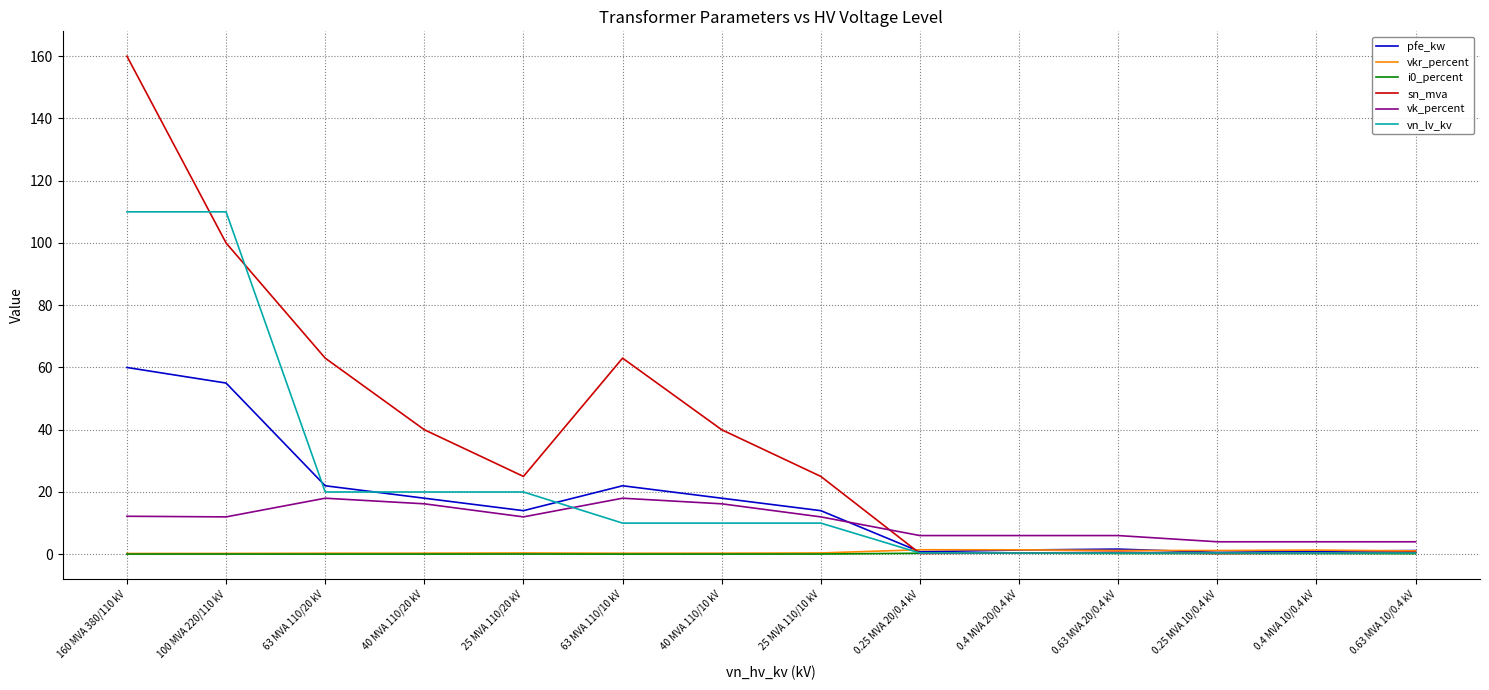

In sn_mva, how many points are lower than both neighbors (excluding endpoints)?

3